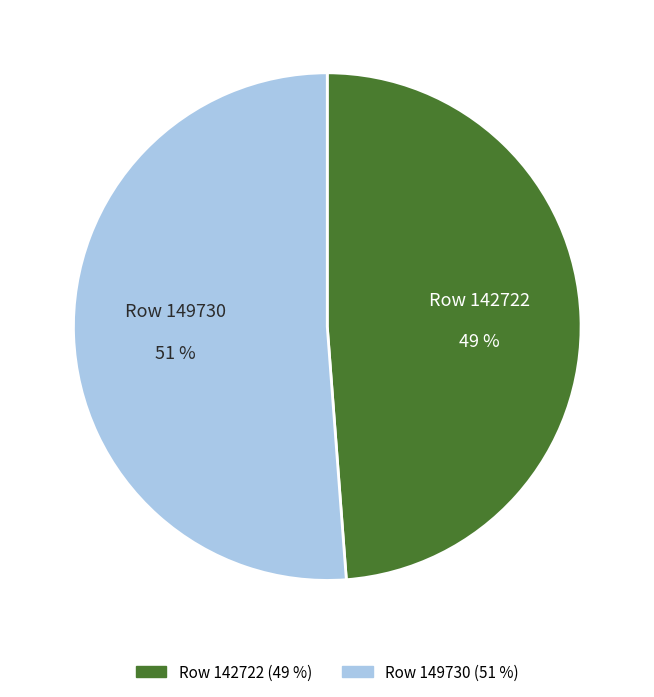

Which category accounts for the majority?

Row 149730